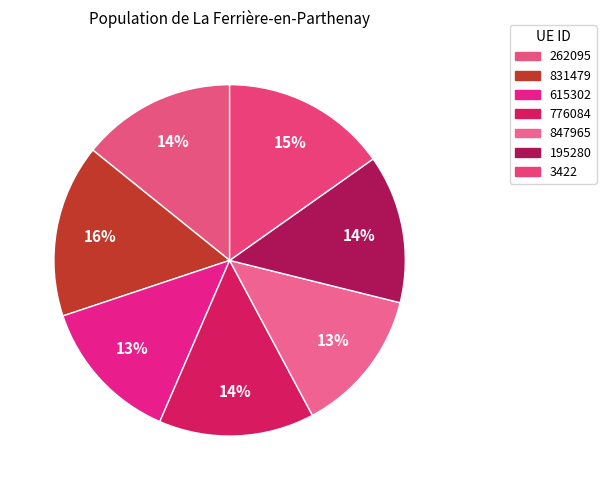

True or false: 262095 accounts for 20% of the total.

False